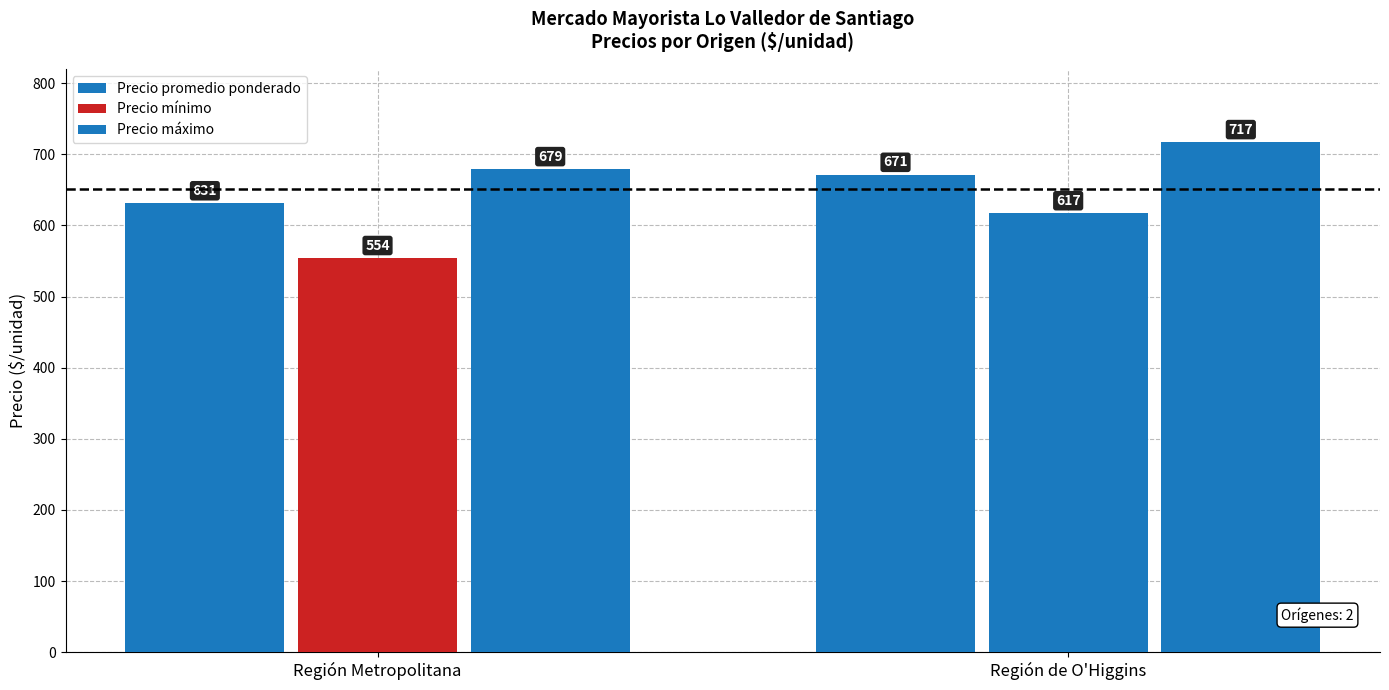

The value of Precio promedio ponderado at Región Metropolitana is 631. True or false?

True